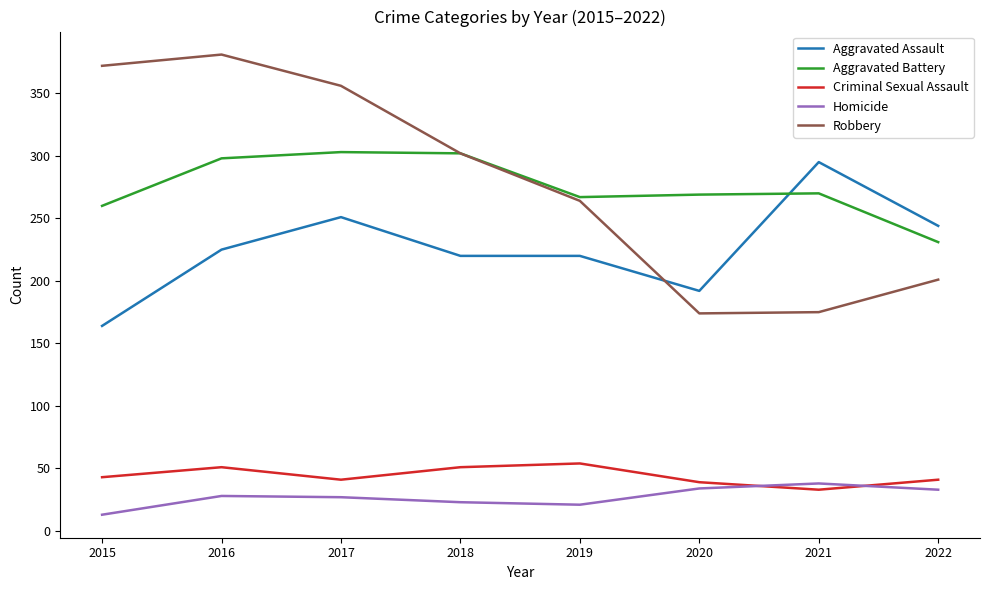

What is the total value across all series at 2019?

826